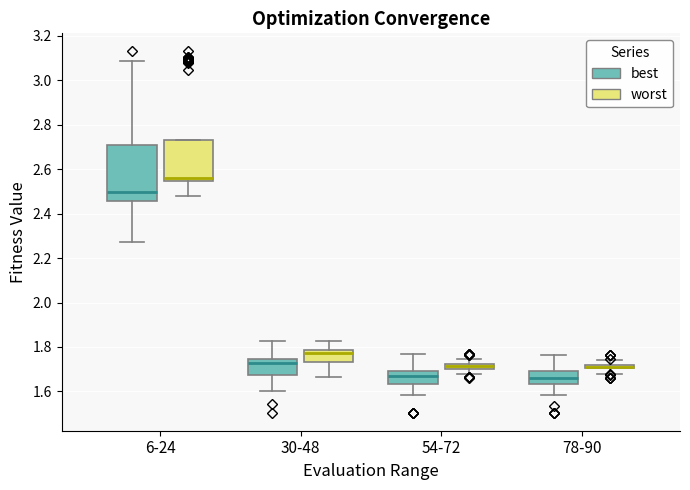

Comparing the boxes themselves (not the whiskers), which one is the tallest?

6-24 (best)